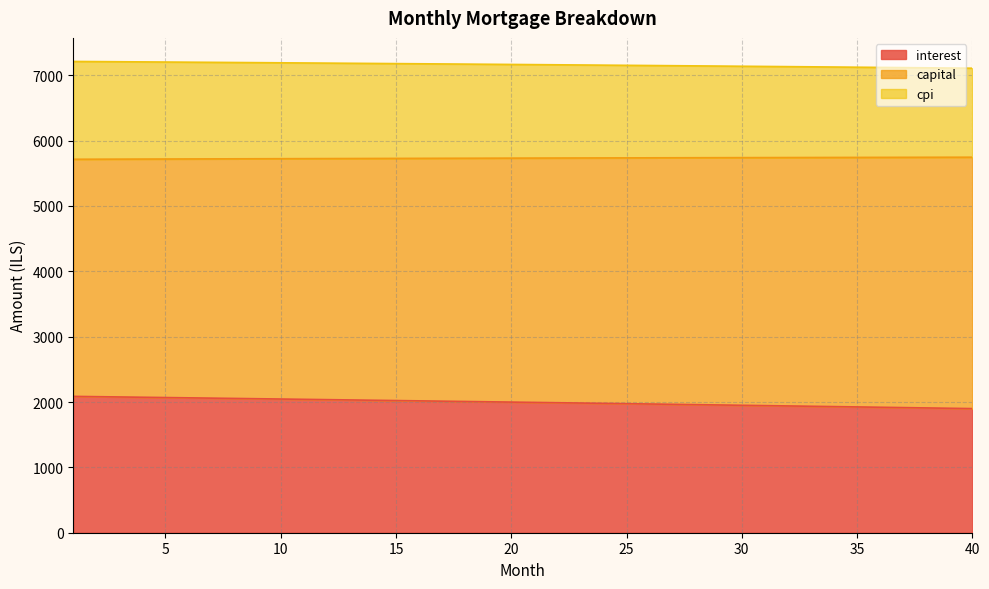

Does the chart have visible grid lines?

Yes